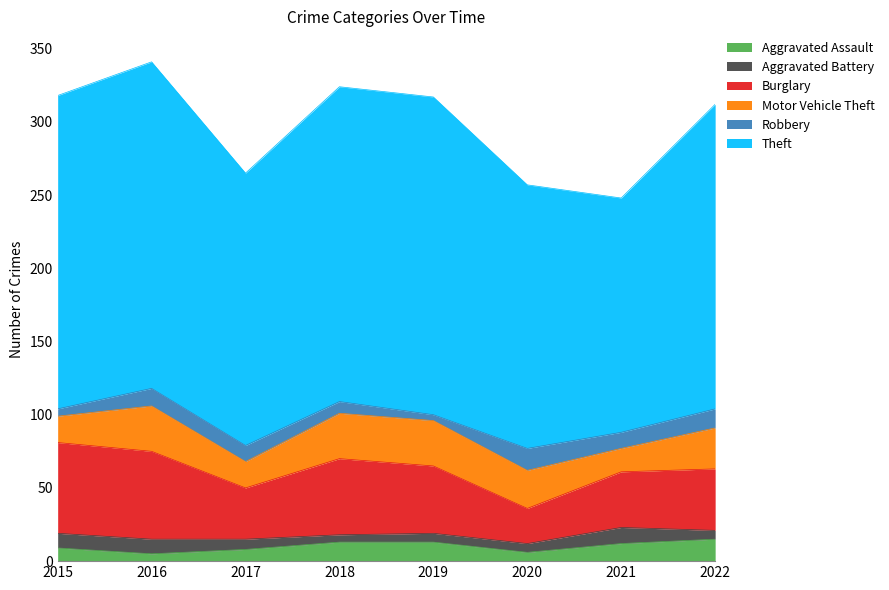

What are all the series names shown in the legend?

Aggravated Assault, Aggravated Battery, Burglary, Motor Vehicle Theft, Robbery, Theft